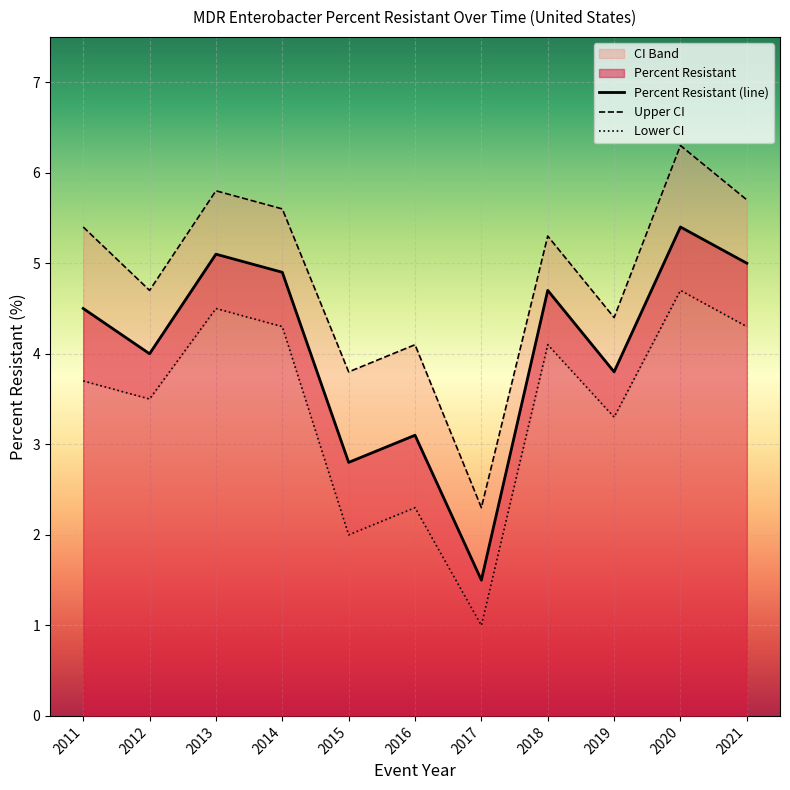

Where does the Percent Resistant series first go above 4?

2011